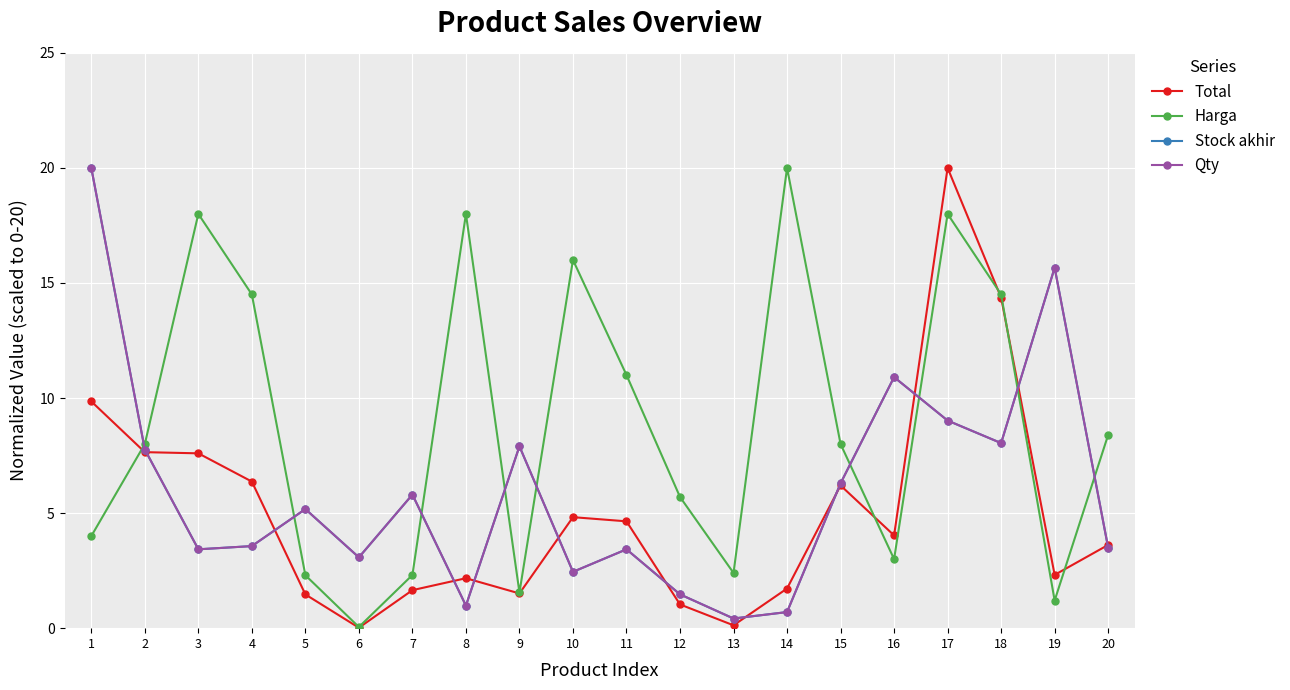

Does the chart display data point markers on the line(s)?

Yes